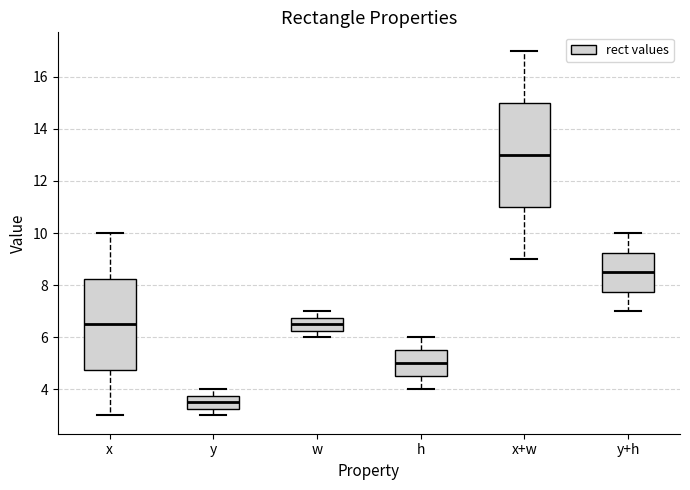

Reading left to right, read every box against the y-axis: the position of its median line, the range the box covers, and the ends of its whiskers. The values are not printed on the chart, so give them approximately, as read against the axis.

x: median 6.6, box 4.8 to 8.2, whiskers 3.0 to 10.0
y: median 3.6, box 3.2 to 3.8, whiskers 3.0 to 4.0
w: median 6.6, box 6.2 to 6.8, whiskers 6.0 to 7.0
h: median 5.0, box 4.6 to 5.6, whiskers 4.0 to 6.0
x+w: median 13.0, box 11.0 to 15.0, whiskers 9.0 to 17.0
y+h: median 8.6, box 7.8 to 9.2, whiskers 7.0 to 10.0